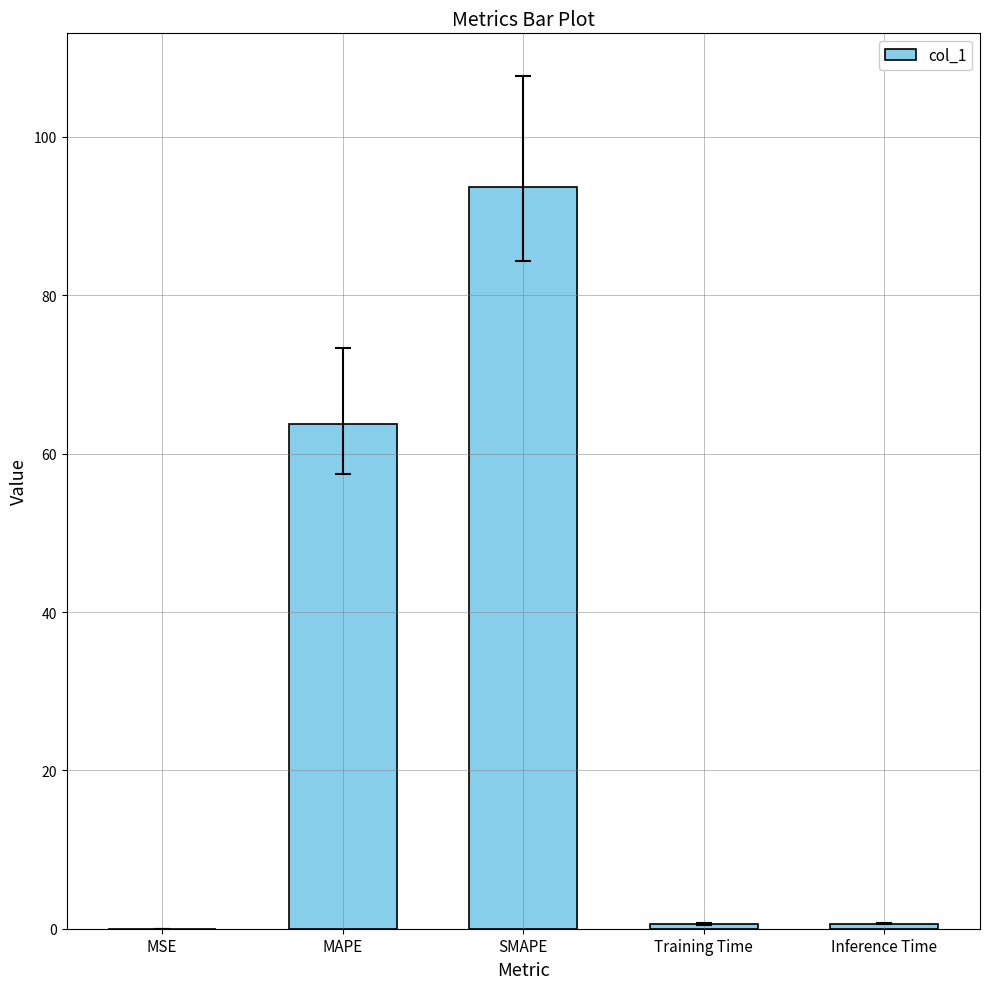

At which category does the chart reach its peak across all series?

SMAPE